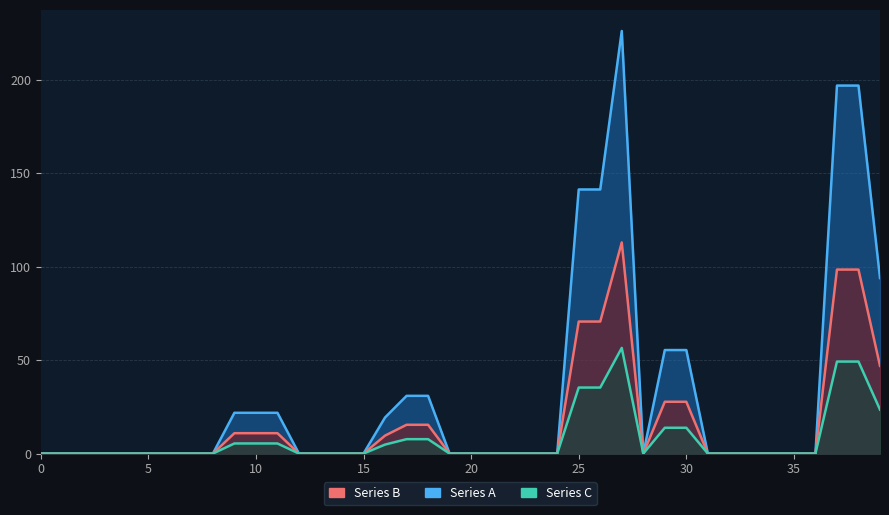

True or false: Series B has more than 2 points higher than both neighbors.

False